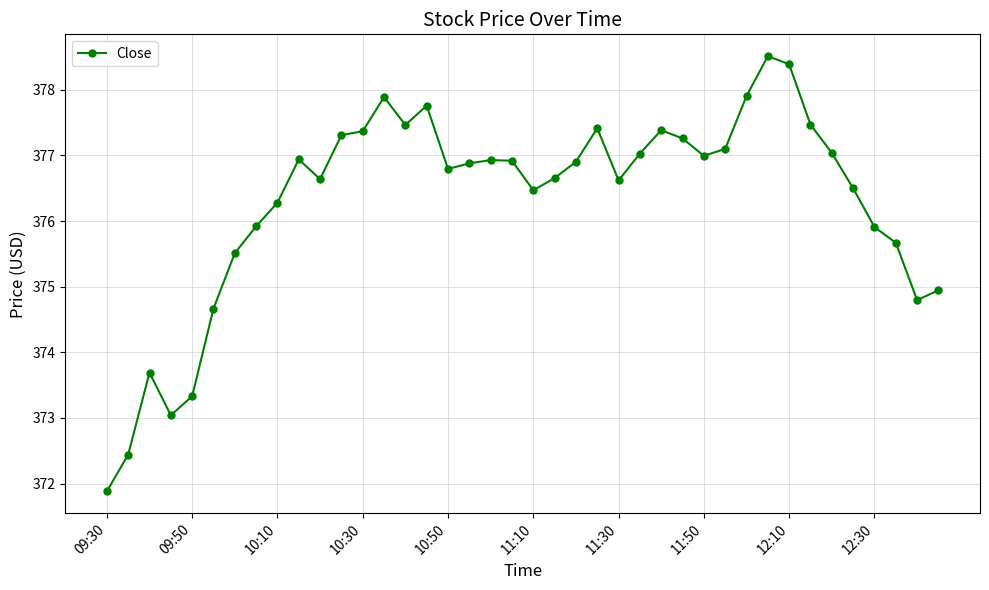

What is the difference between the maximum and minimum values?

6.6